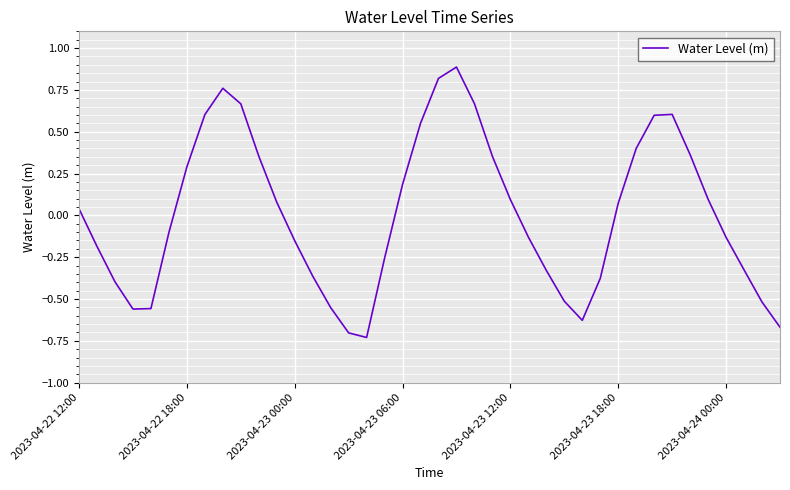

What is the difference between the maximum and minimum values?

1.6